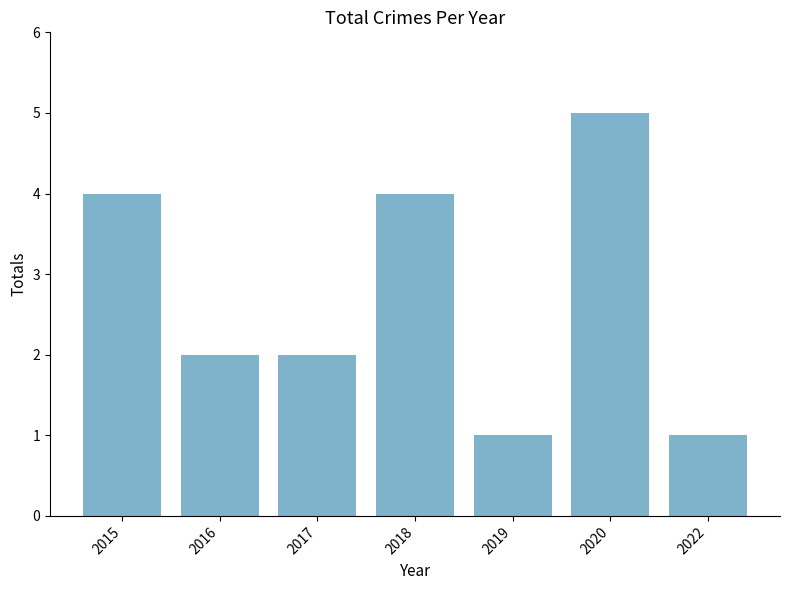

What is the value of the 3rd bar from the left?

2